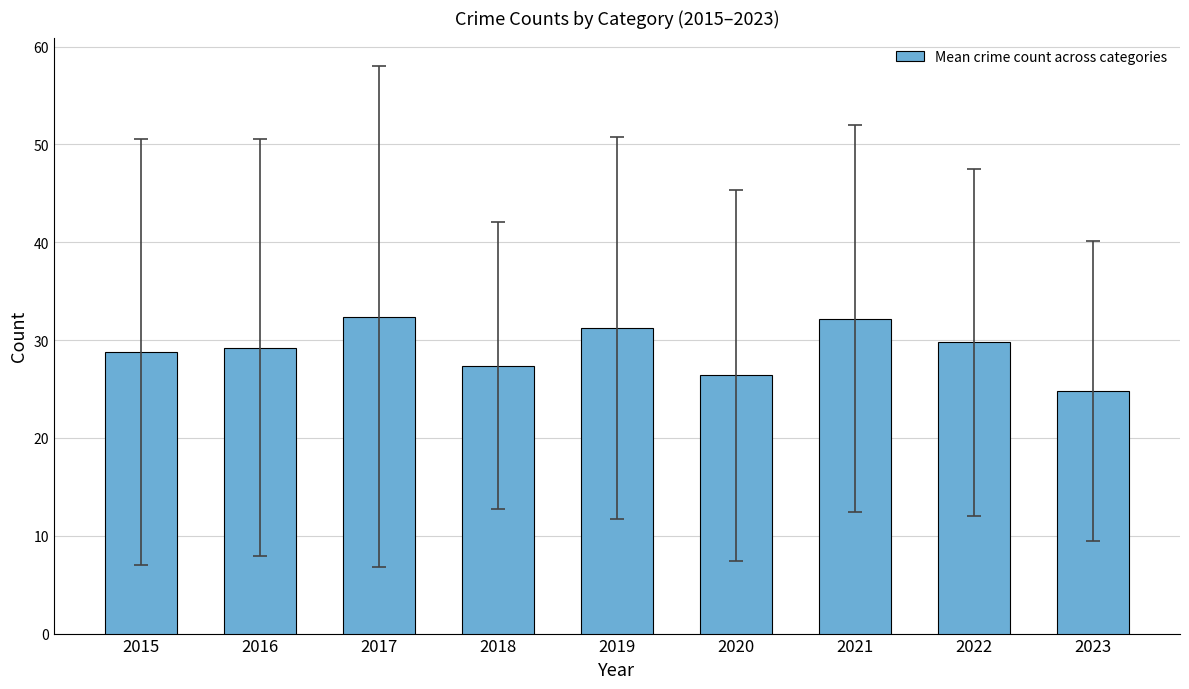

Does the chart contain any negative values?

No